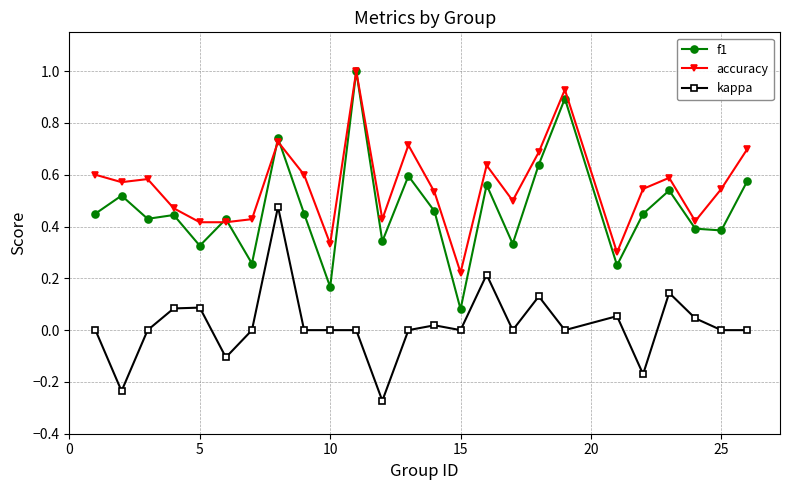

Which series has the widest spread of values?

f1